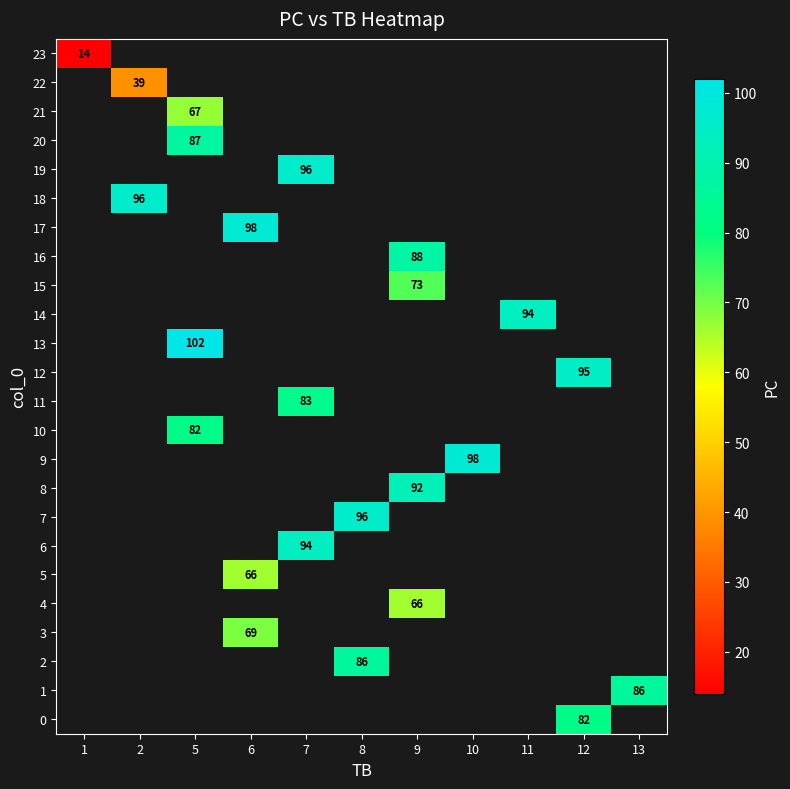

Which has a higher value, 2 or 5?

5